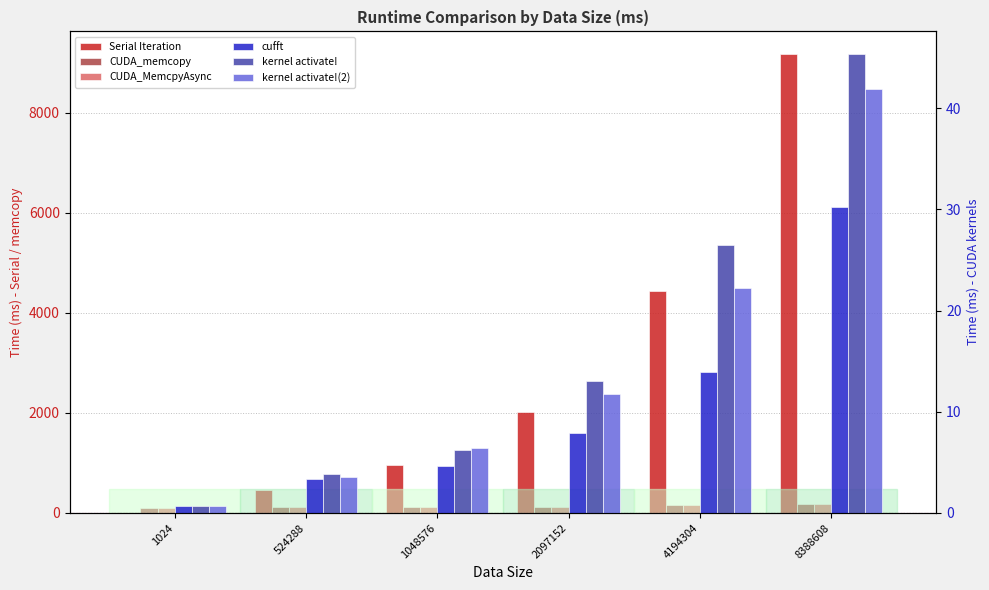

The value of cufft at 1024 is 1.2. True or false?

False